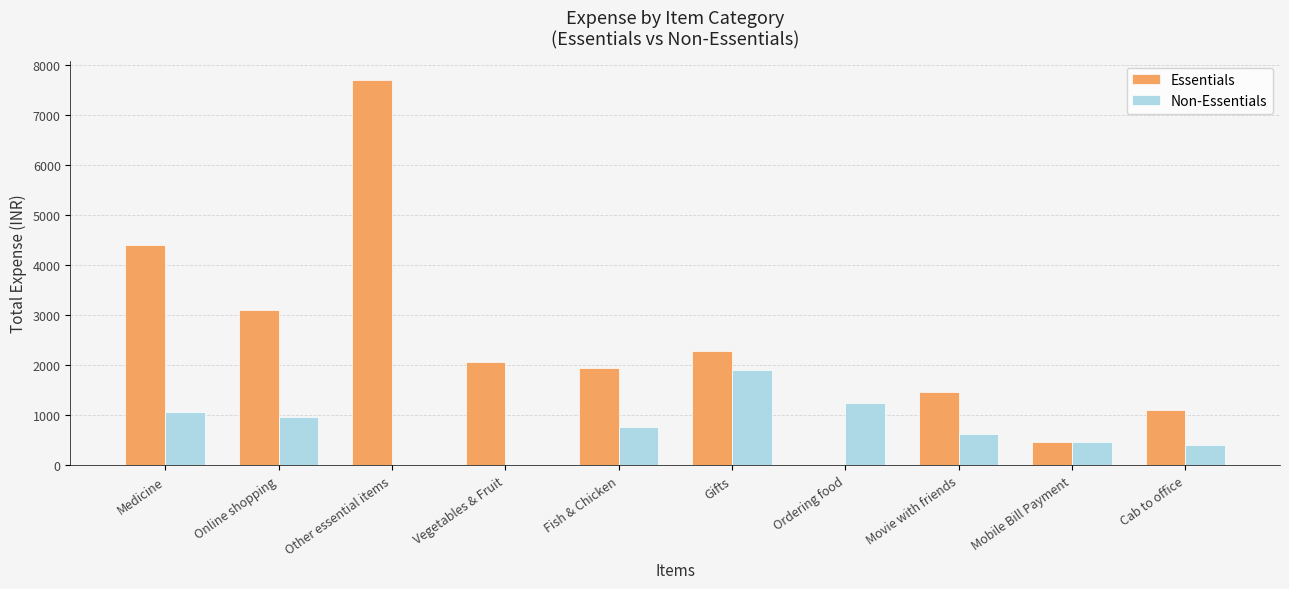

What is the average value of the Essentials series?

2451.6